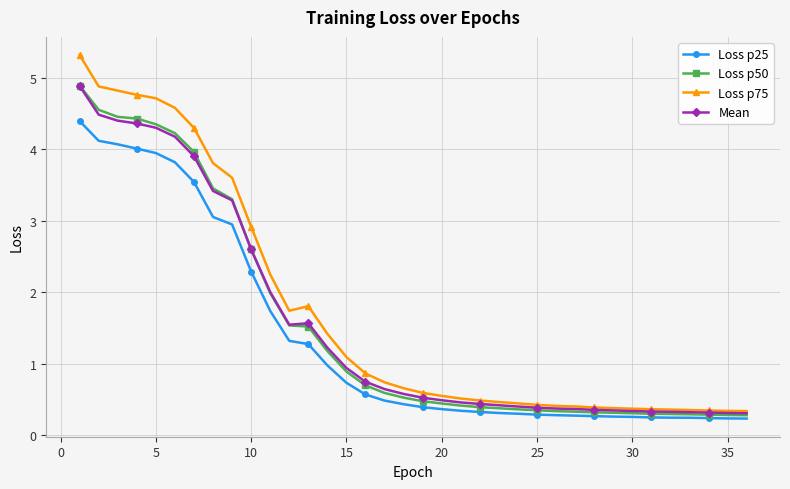

True or false: Mean has more than 0 interior local peaks.

True